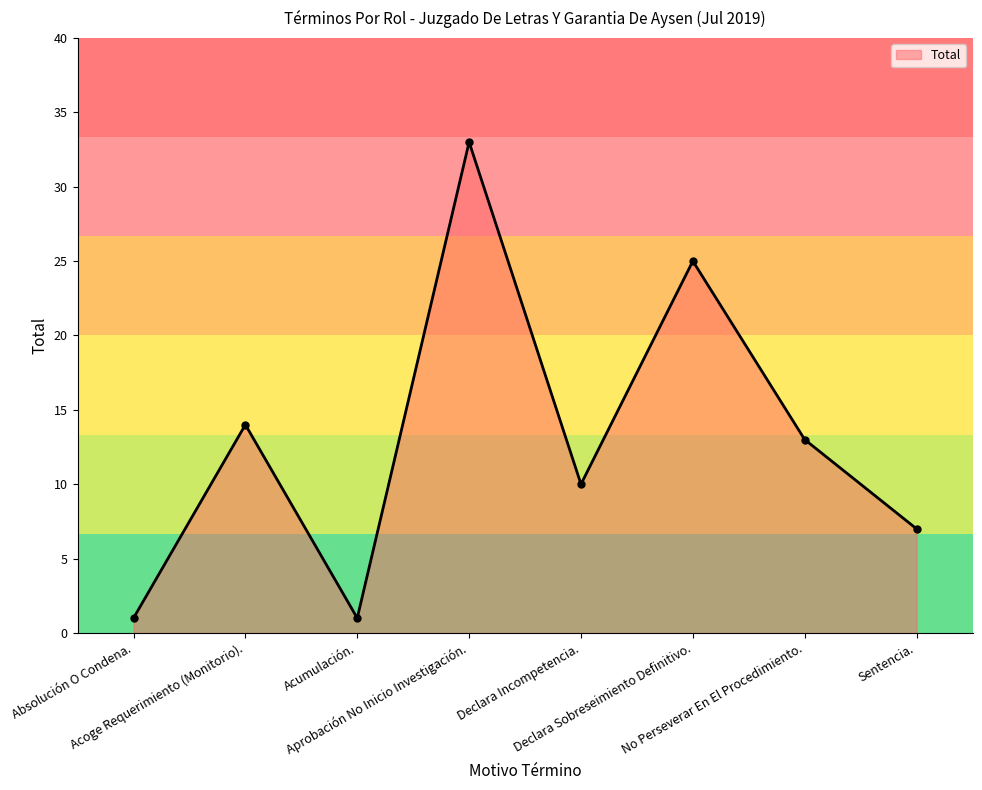

What is the average value?

13